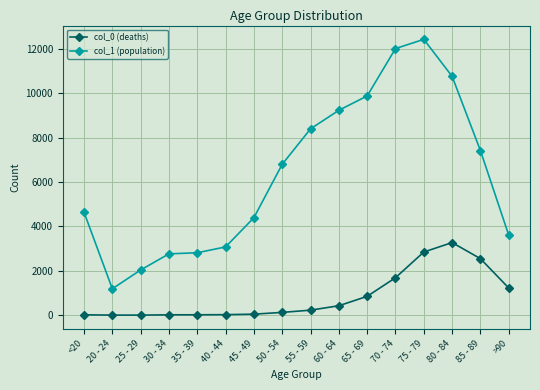

What is the smallest value displayed?

3